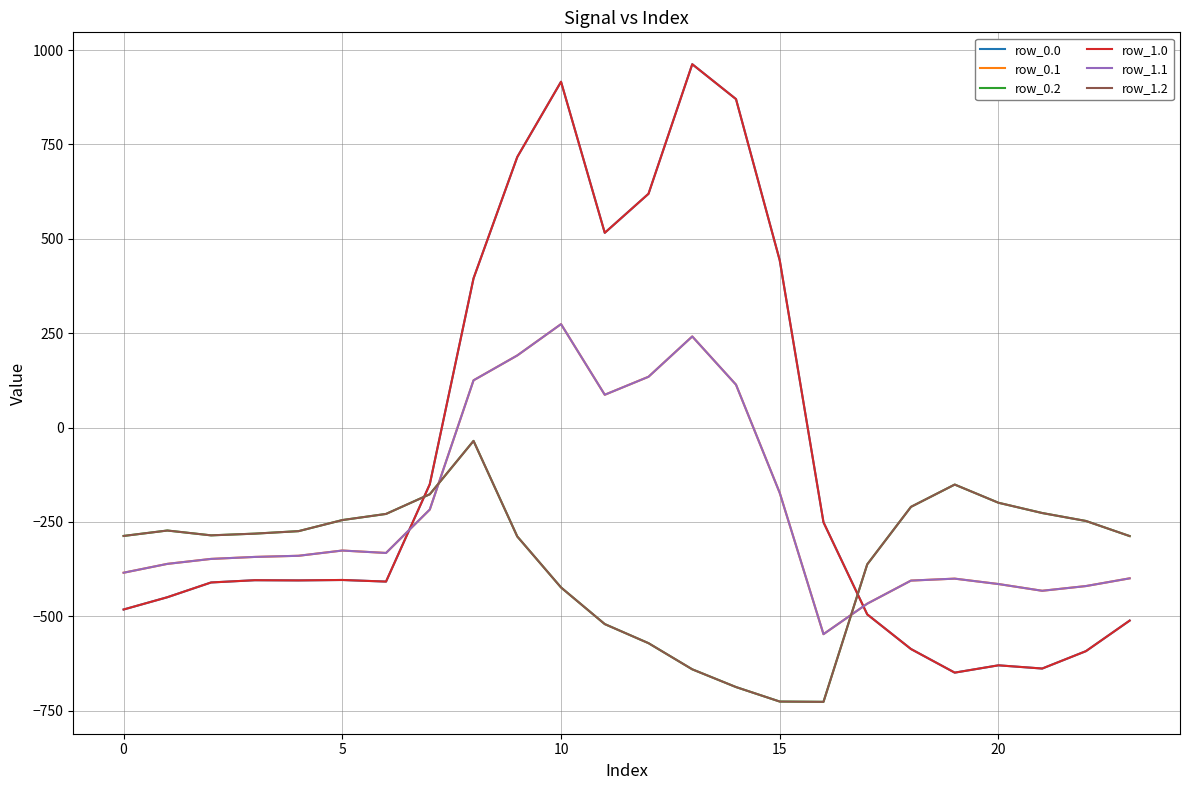

Where do row_1.1 and row_1.2 first cross each other?

7 and 8